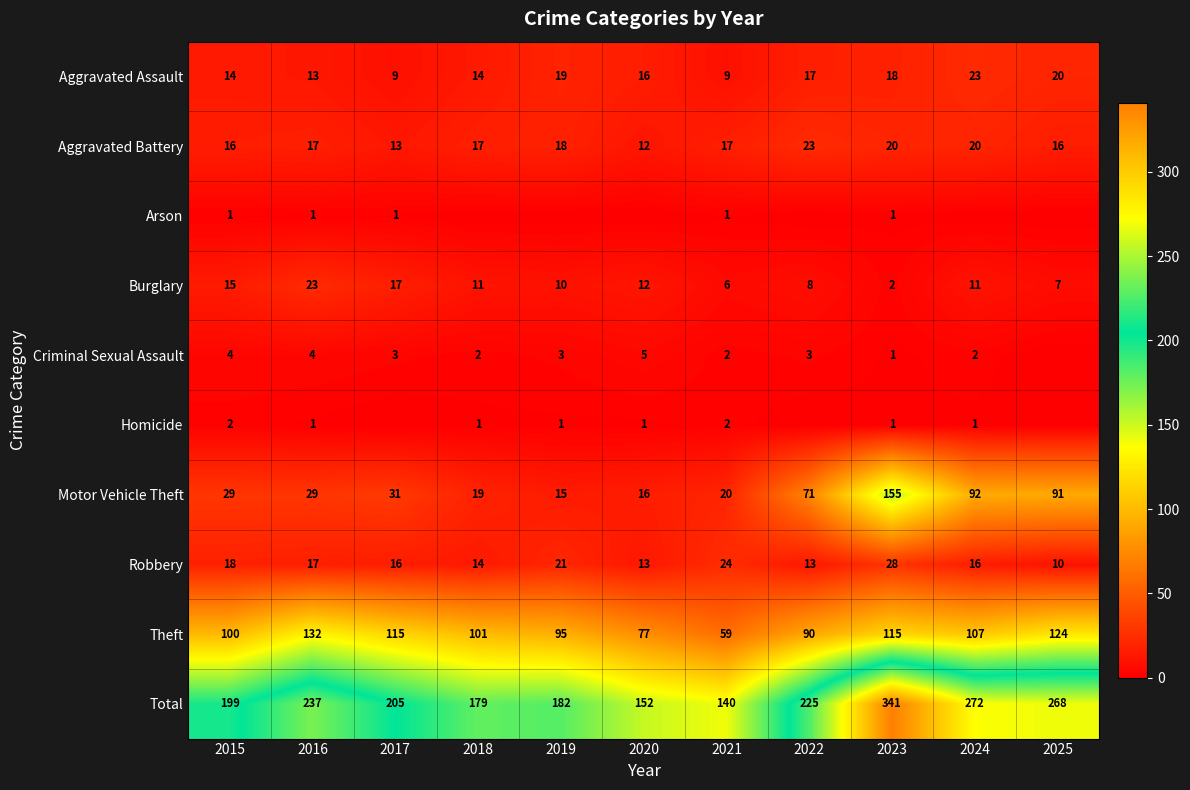

What is the difference between the Arson values at 2016 and 2018?

1